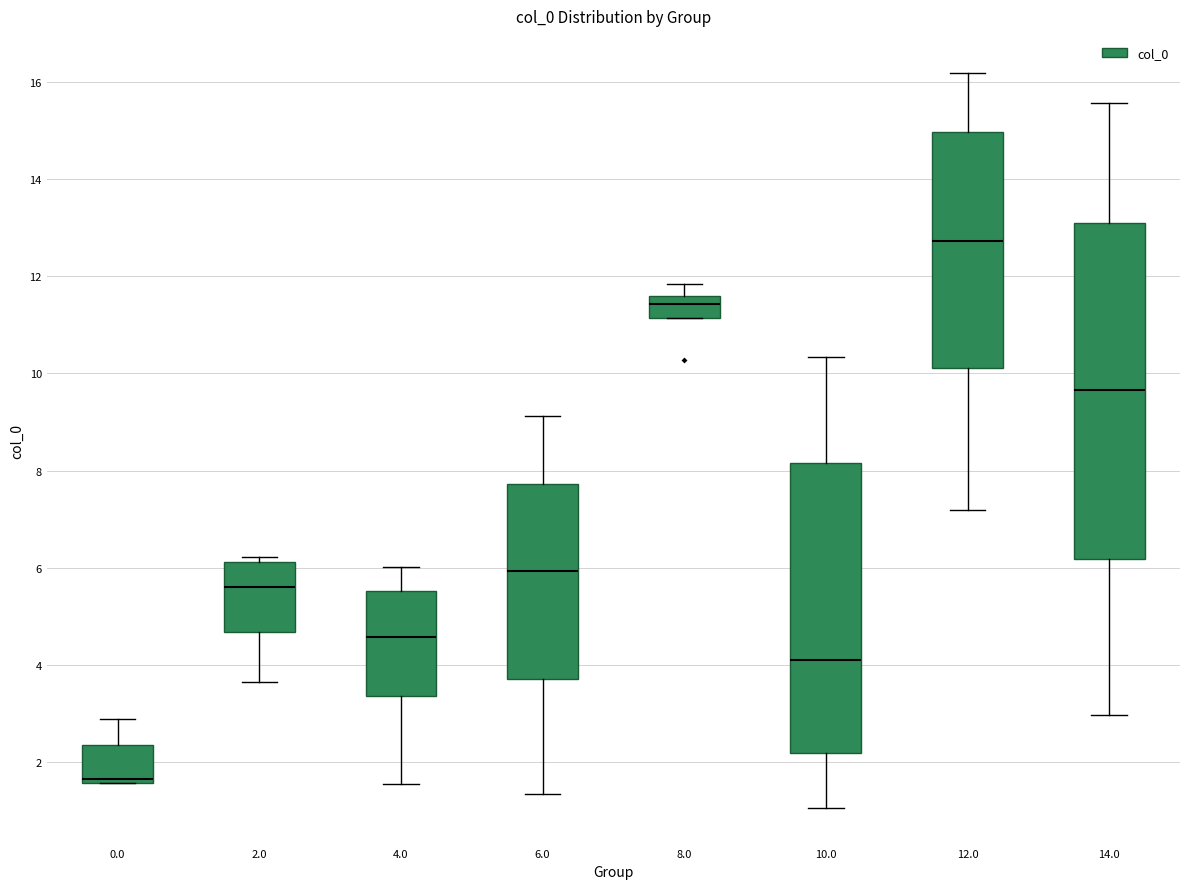

Reading left to right, transcribe this box plot: for each box, give where its median line is, the range the box spans, and where its two whiskers end, as read against the y-axis. The values are not printed on the chart, so give them approximately, as read against the axis.

0.0: median 1.6 (just above the box's lower edge), box 1.6 to 2.4, whiskers 1.6 to 2.8
2.0: median 5.6, box 4.6 to 6.2, whiskers 3.6 to 6.2 (just above the box's upper edge)
4.0: median 4.6, box 3.4 to 5.6, whiskers 1.6 to 6.0
6.0: median 6.0, box 3.6 to 7.8, whiskers 1.4 to 9.2
8.0: median 11.4, box 11.2 to 11.6, whiskers 11.2 to 11.8
10.0: median 4.0, box 2.2 to 8.2, whiskers 1.0 to 10.4
12.0: median 12.8, box 10.2 to 15.0, whiskers 7.2 to 16.2
14.0: median 9.6, box 6.2 to 13.0, whiskers 3.0 to 15.6